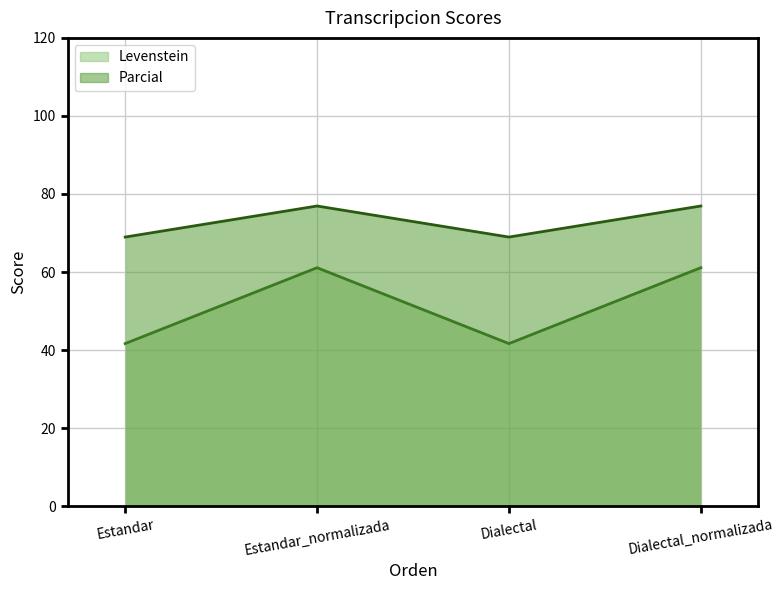

At Dialectal_normalizada, list the series in order from largest to smallest.

Parcial, Levenstein